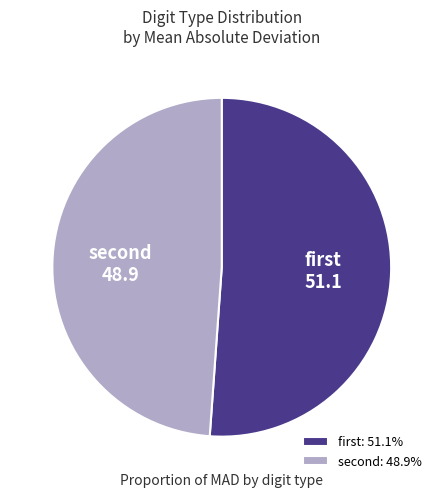

Is there any slice that represents more than half of the pie?

Yes